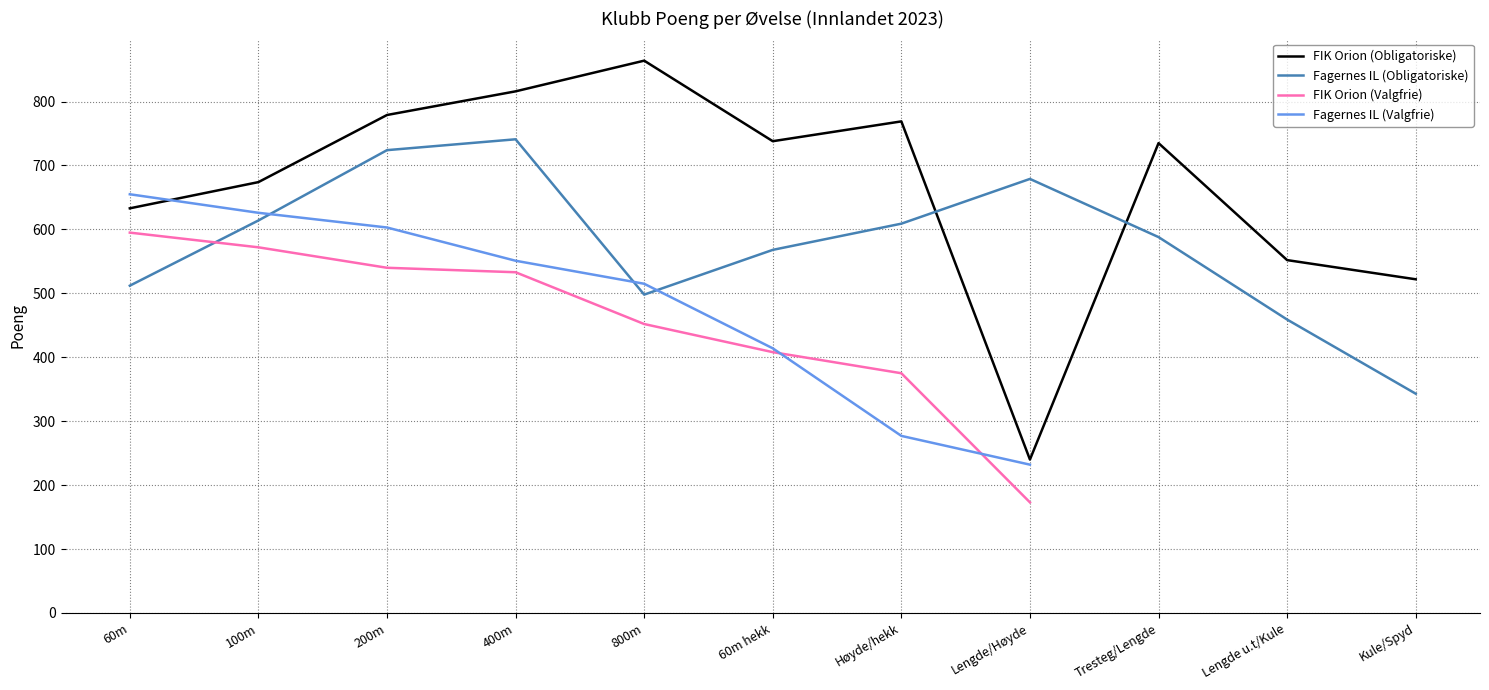

What is the label of the 1st point from the right?

Kule/Spyd